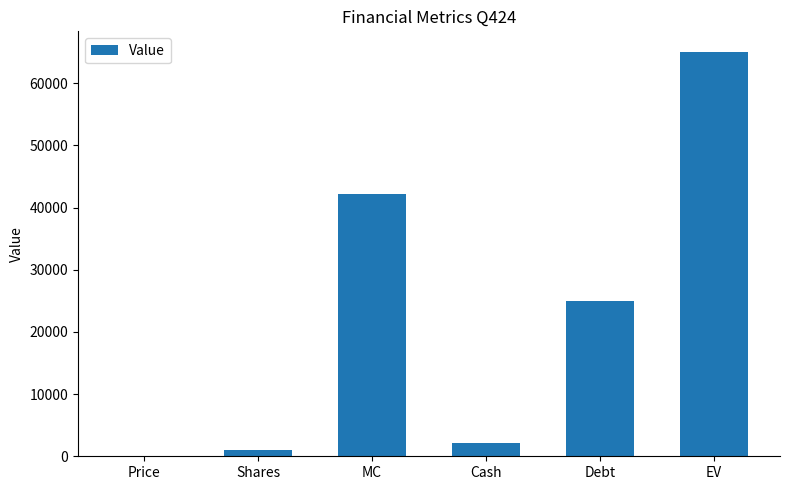

What is the approximate value at Cash?

2132.0